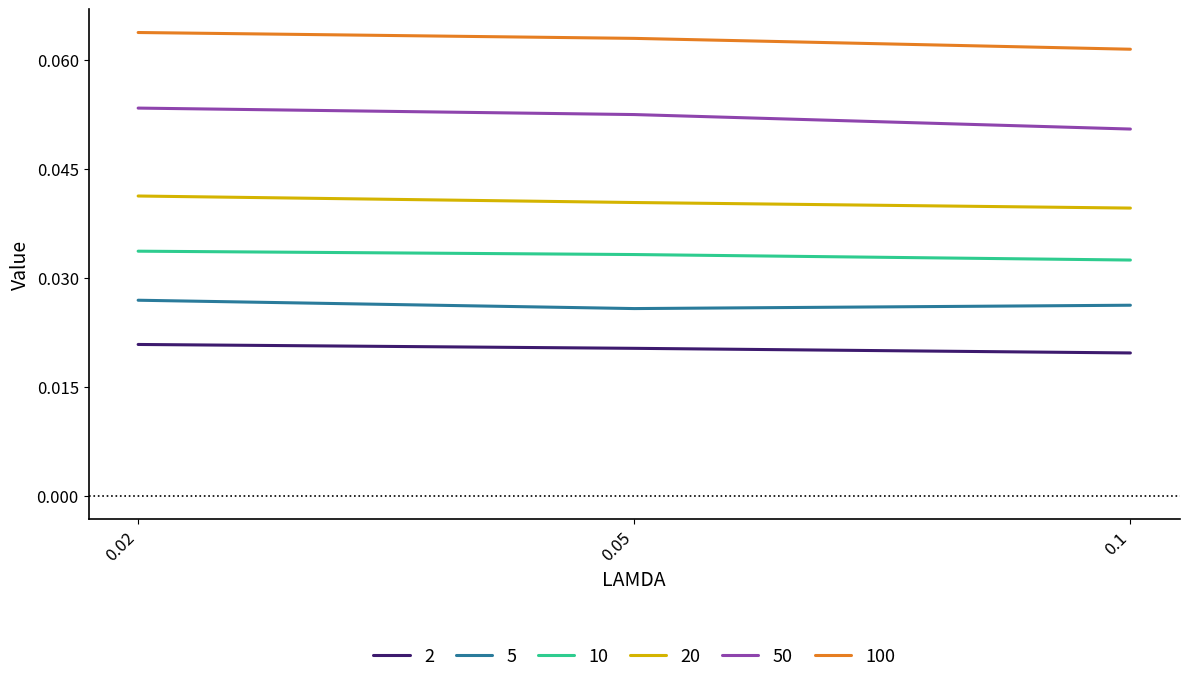

Is the value of 100 at 0.05 greater than the value of 10 at 0.05?

Yes